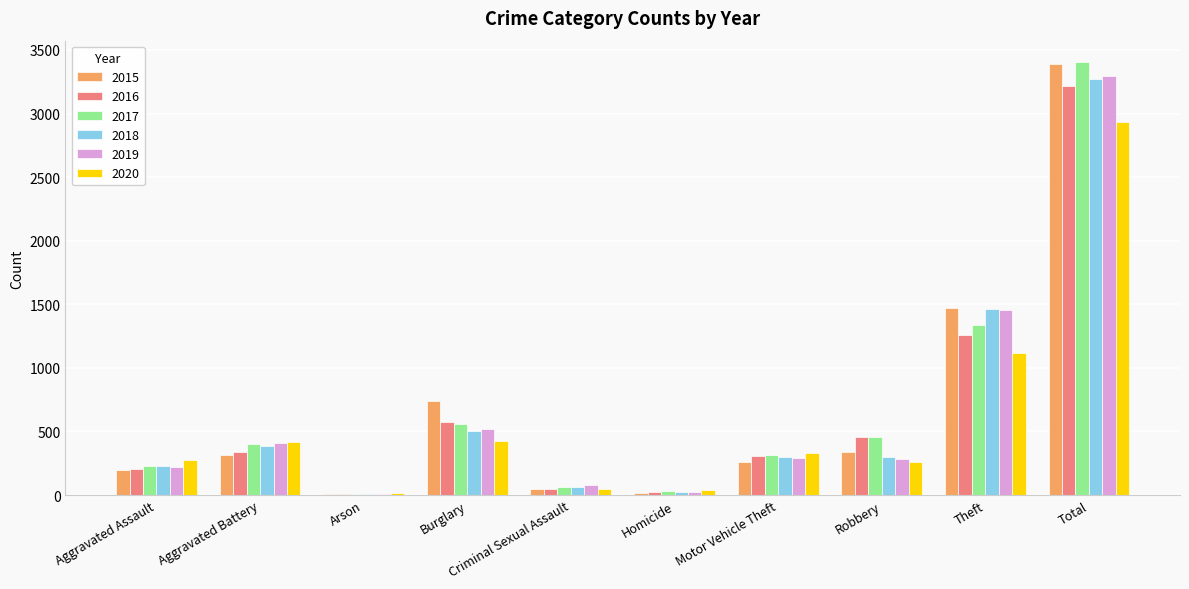

What is the total value across all series at Aggravated Battery?

2263